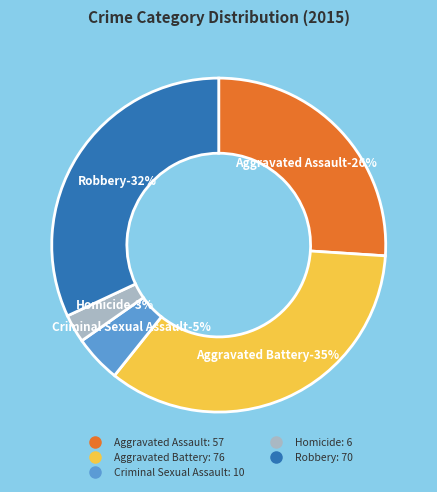

Rank the categories by value from highest to lowest.

Aggravated Battery, Robbery, Aggravated Assault, Criminal Sexual Assault, Homicide